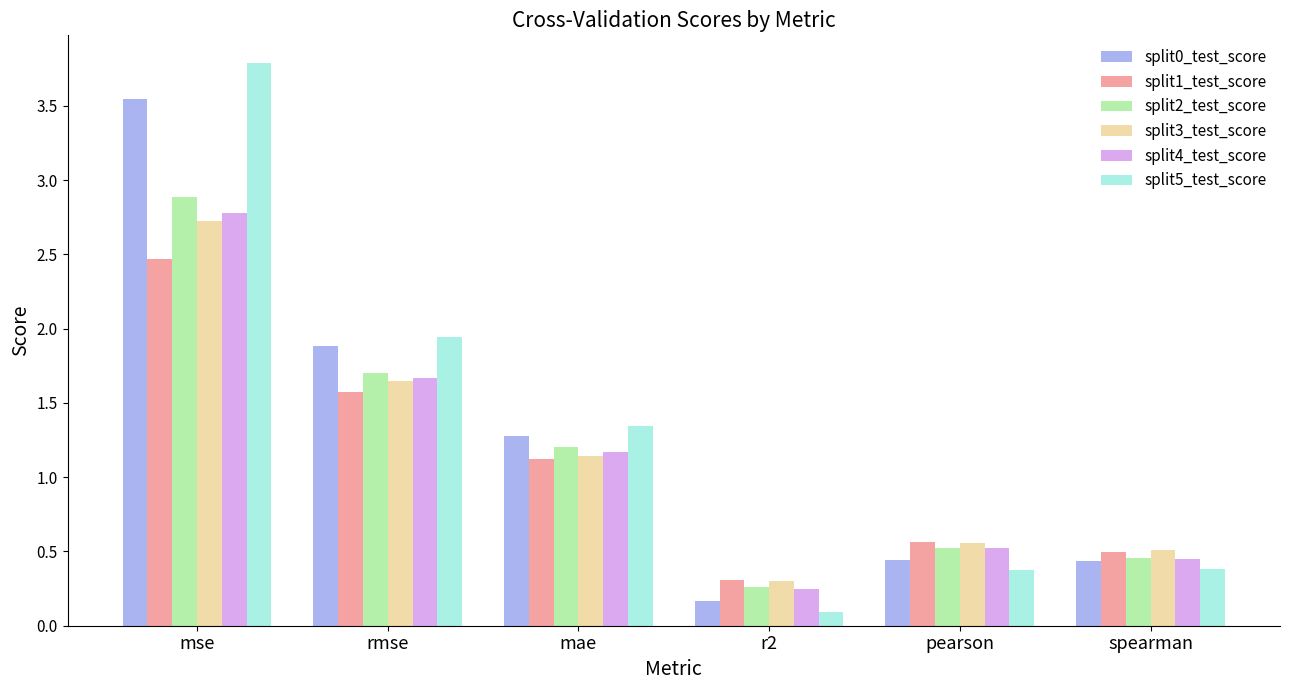

At how many categories does at least one series exceed 1?

3